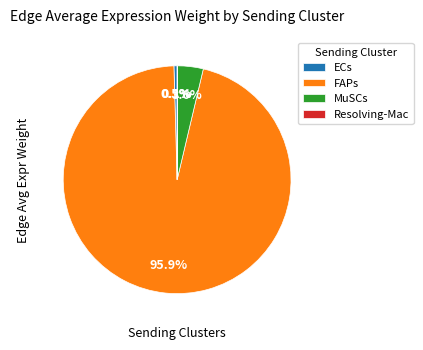

What is the largest slice in the pie chart?

FAPs